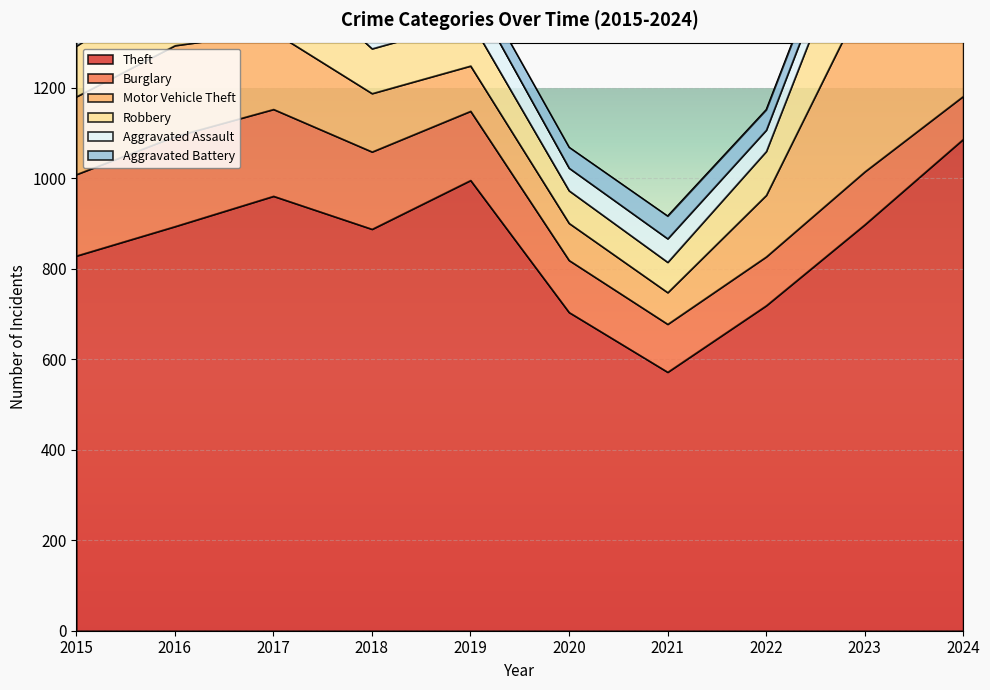

Is it true that Robbery equals 163 at 2017?

True